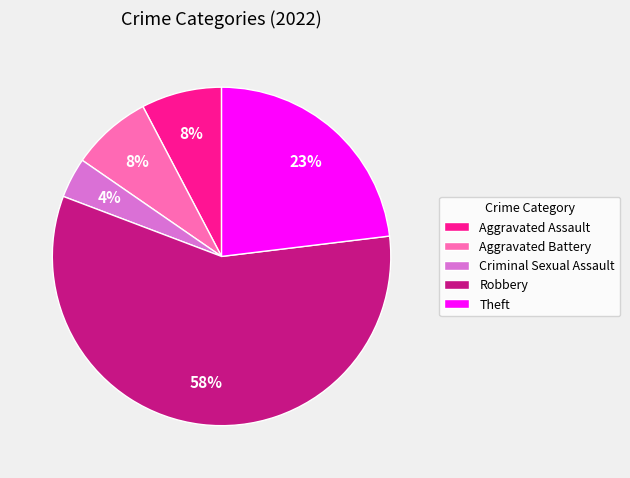

What is the ratio of the value at Aggravated Battery to the value at Theft?

0.3